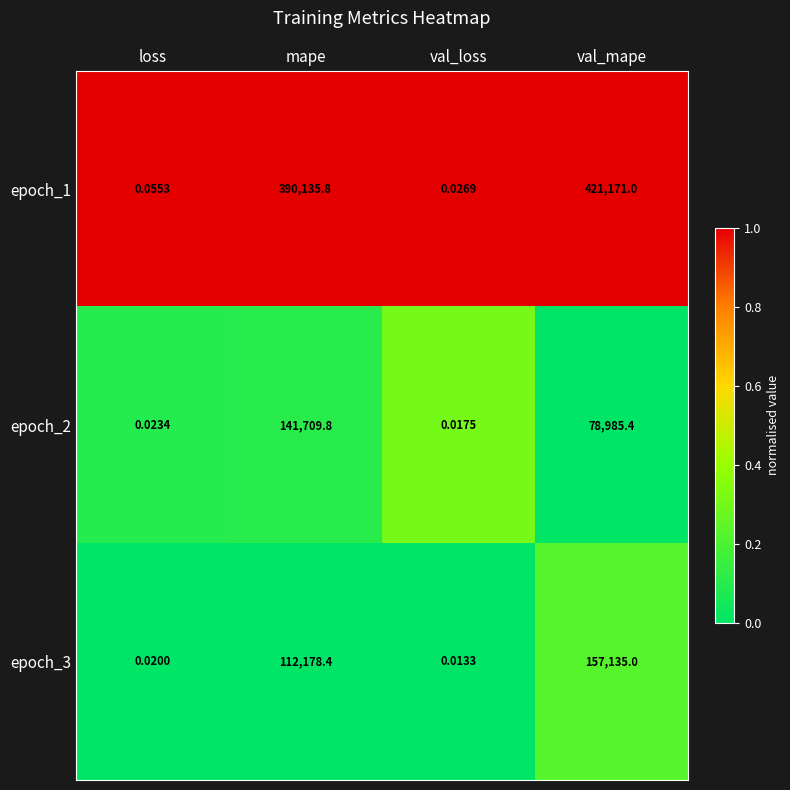

At which category is the sum across all series the highest?

val_mape